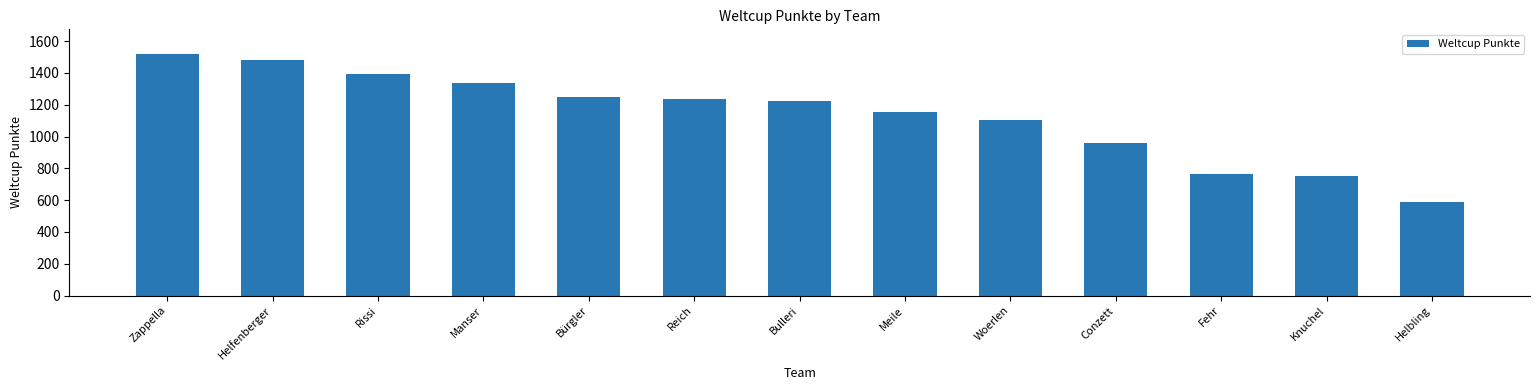

How many data points are less than 1223?

6